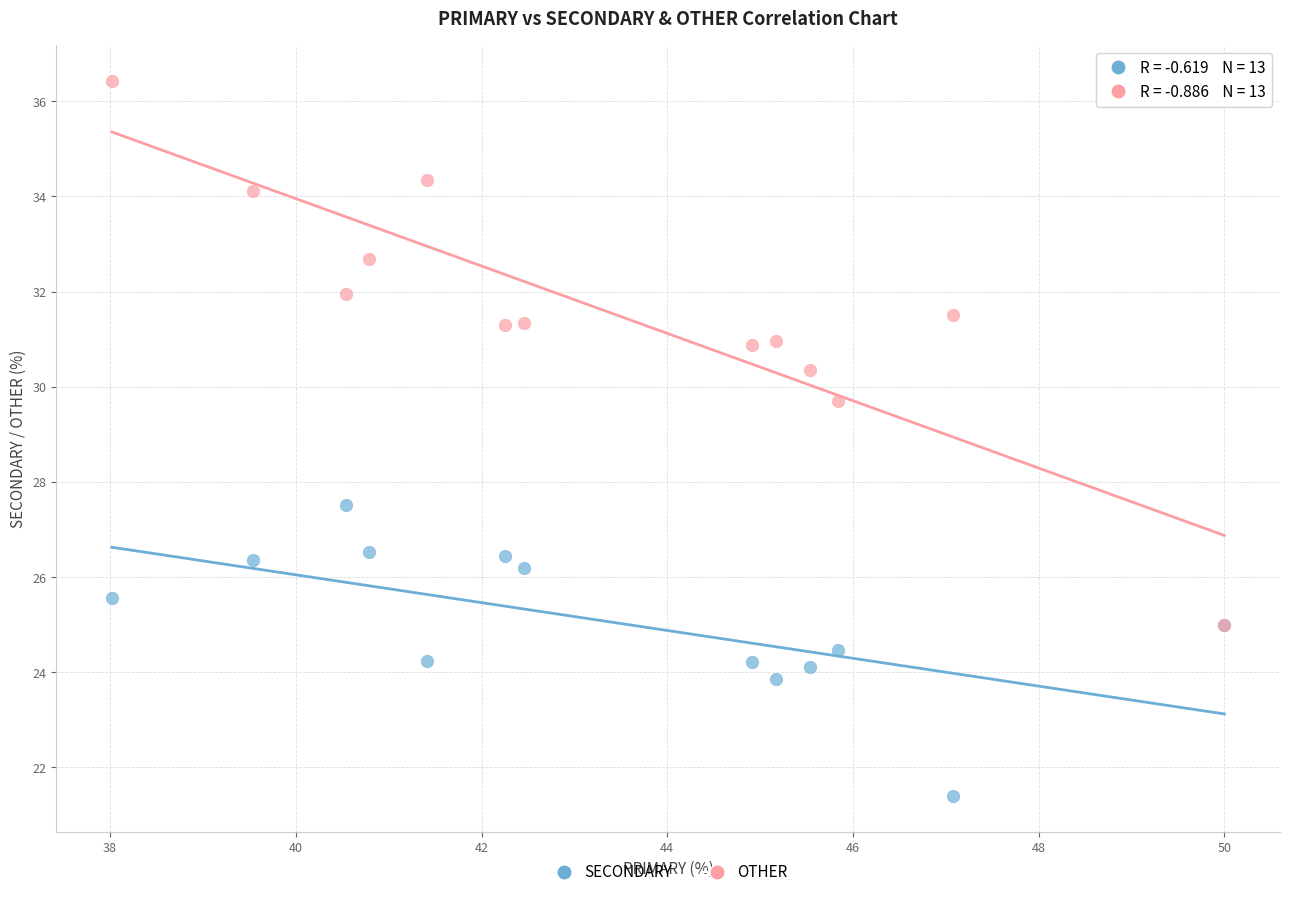

What are all the series names shown in the legend?

SECONDARY, OTHER